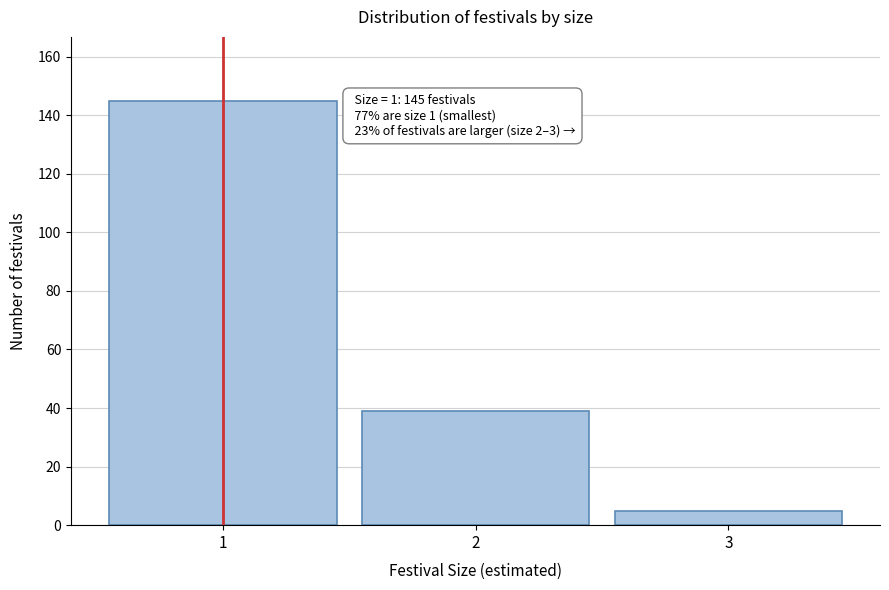

Reading right to left, transcribe all the data shown in this chart.

3=5	2=39	1=145